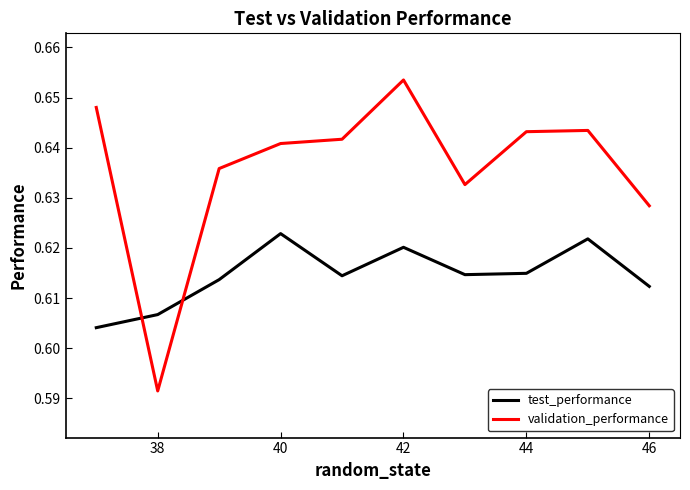

Which series has the widest spread of values?

validation_performance